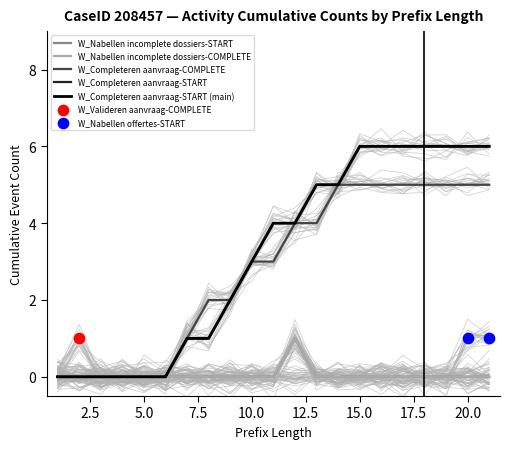

Which series has the largest total across all categories?

W_Completeren aanvraag-START